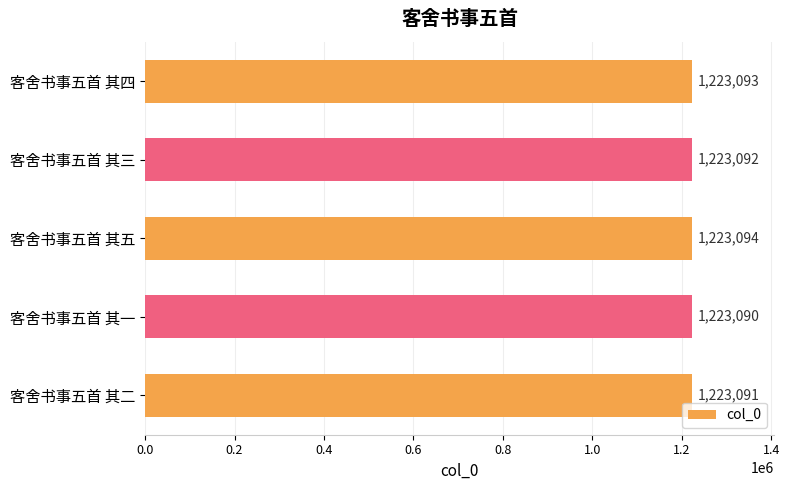

Is it true that the value at 客舍书事五首 其五 is 1659846?

False